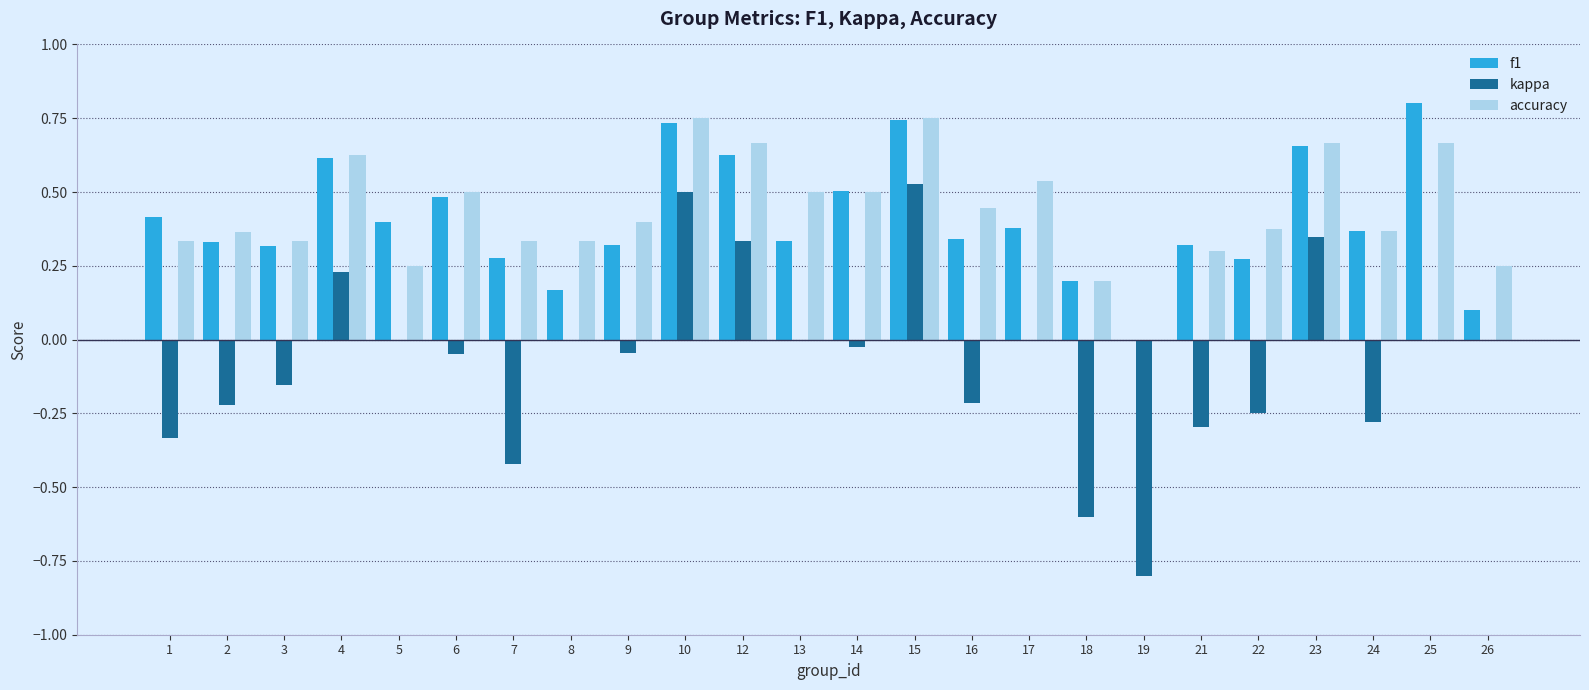

Is the value of accuracy at 23 greater than the value of kappa at 8?

Yes